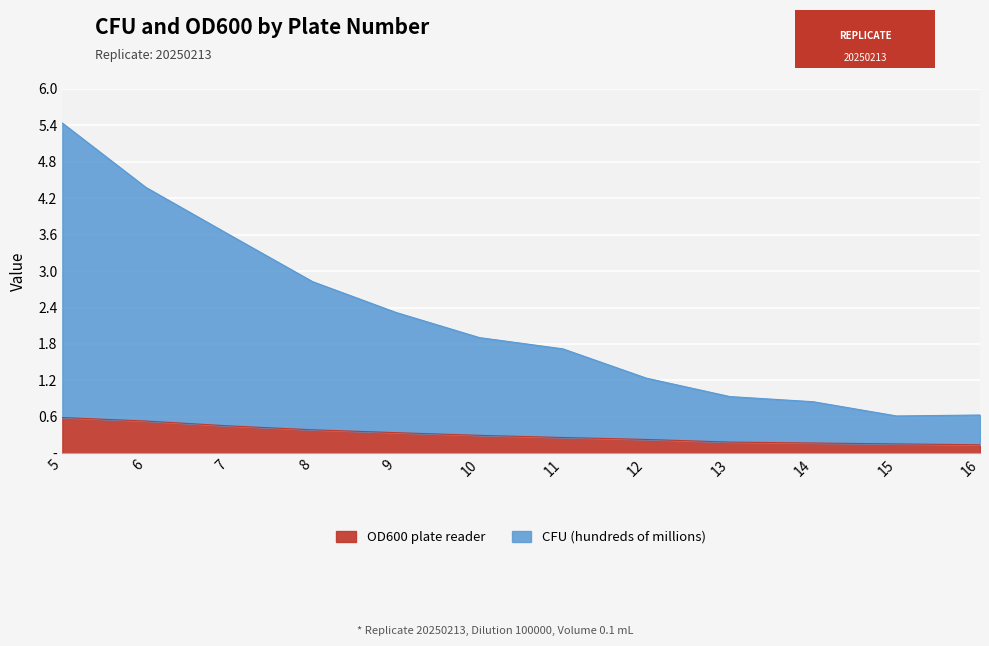

True or false: OD600 plate reader has a value of 0.1 at 16.

False